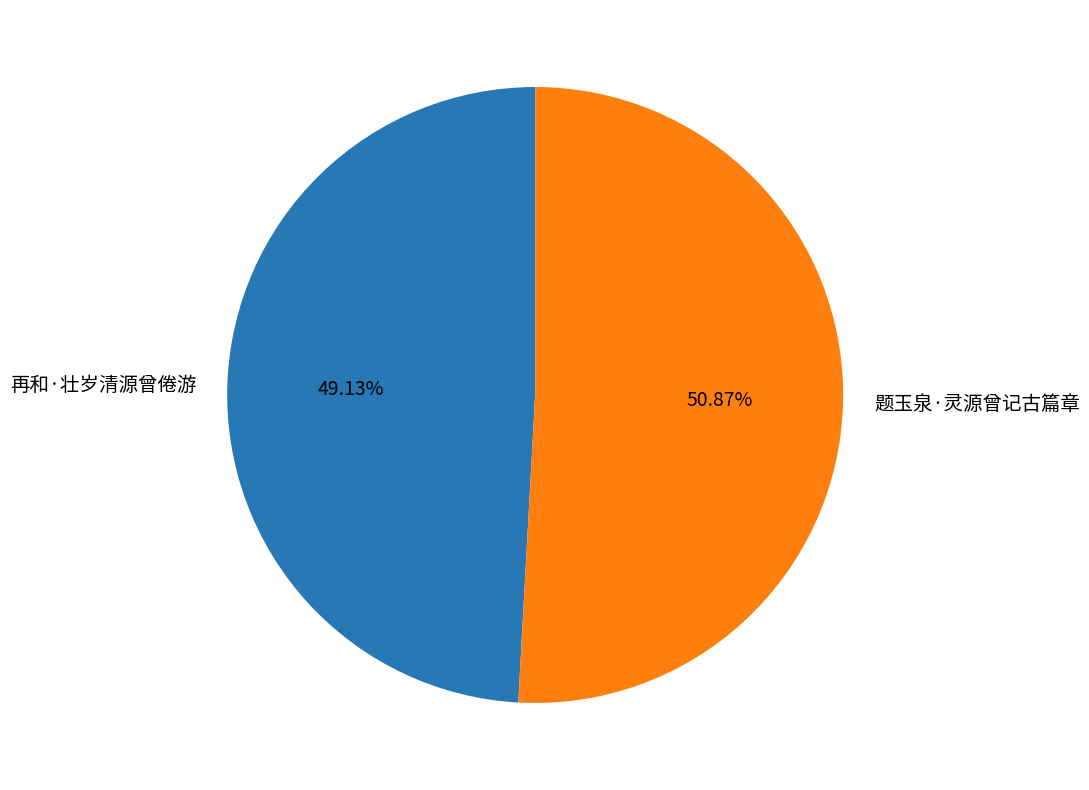

How much of the chart is everything except 再和·壮岁清源曾倦游?

50.9%